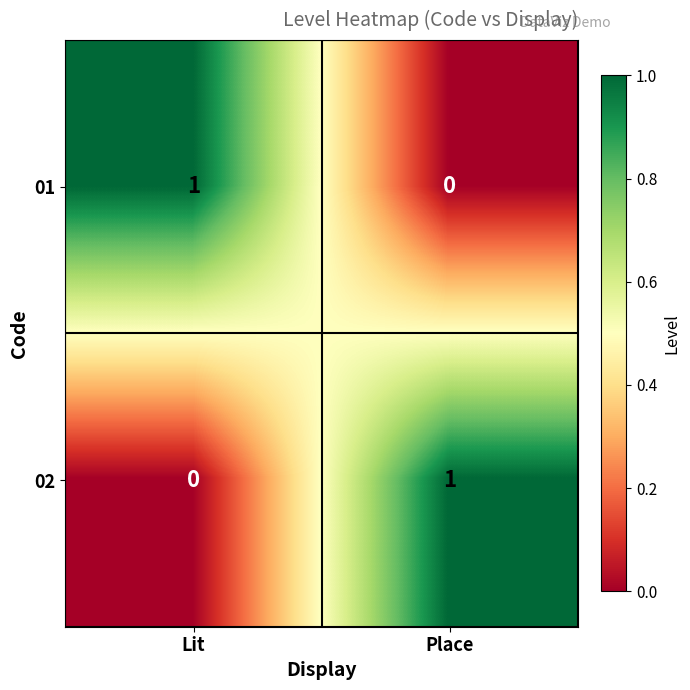

At which label does 01 reach its peak?

Lit